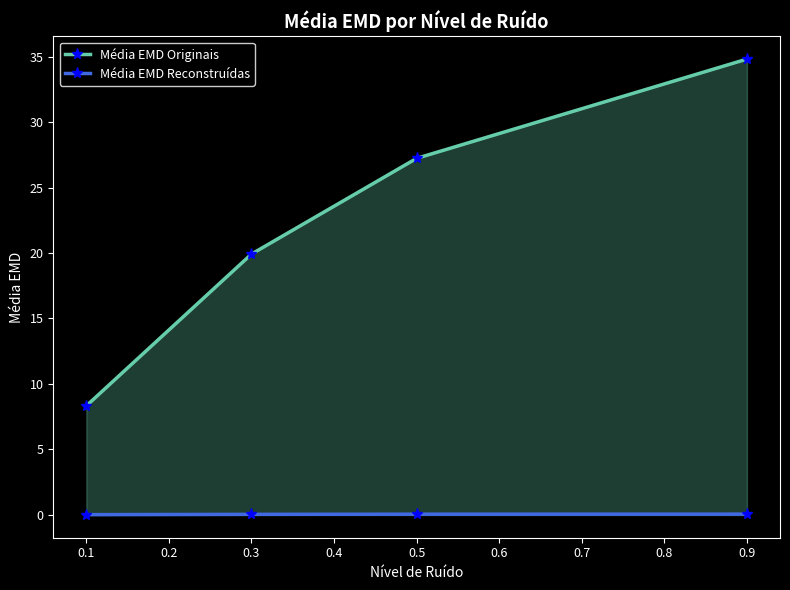

What is the value of the Média EMD Originais point at the 4th from the left?

34.8